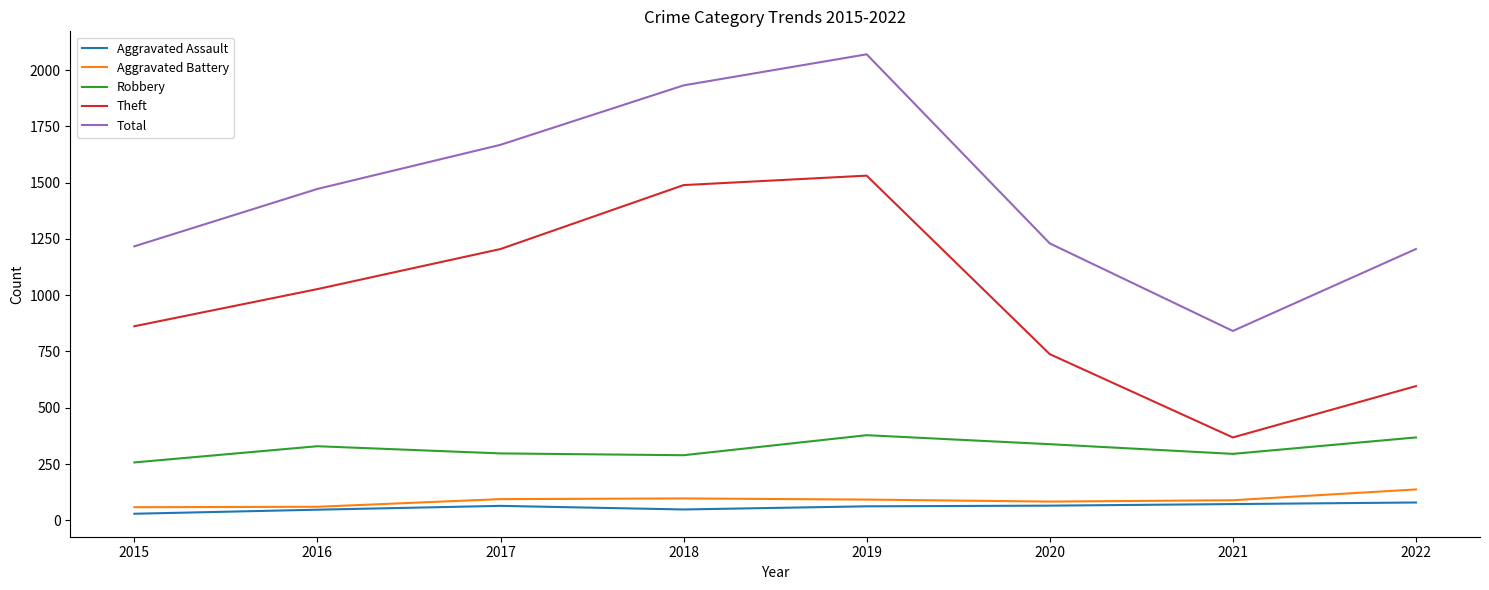

What is the maximum value for Robbery?

378